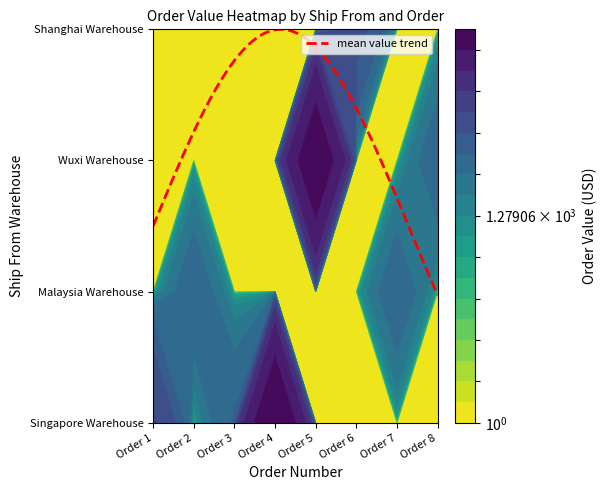

Which series changed the most between Order 4 and Order 6?

Singapore Warehouse